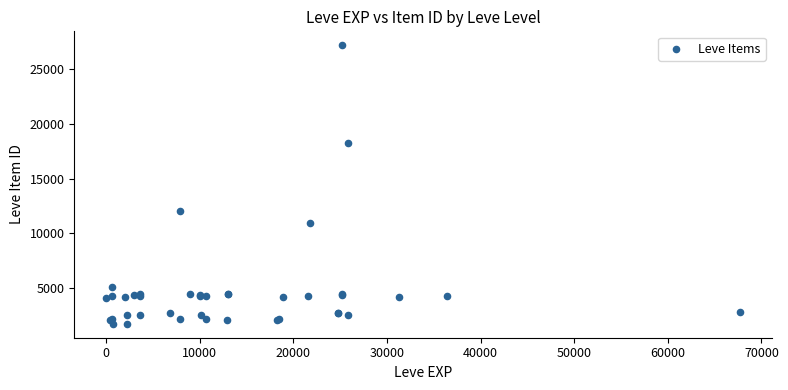

What Y value in the scatter plot is closest to 14448?

12018